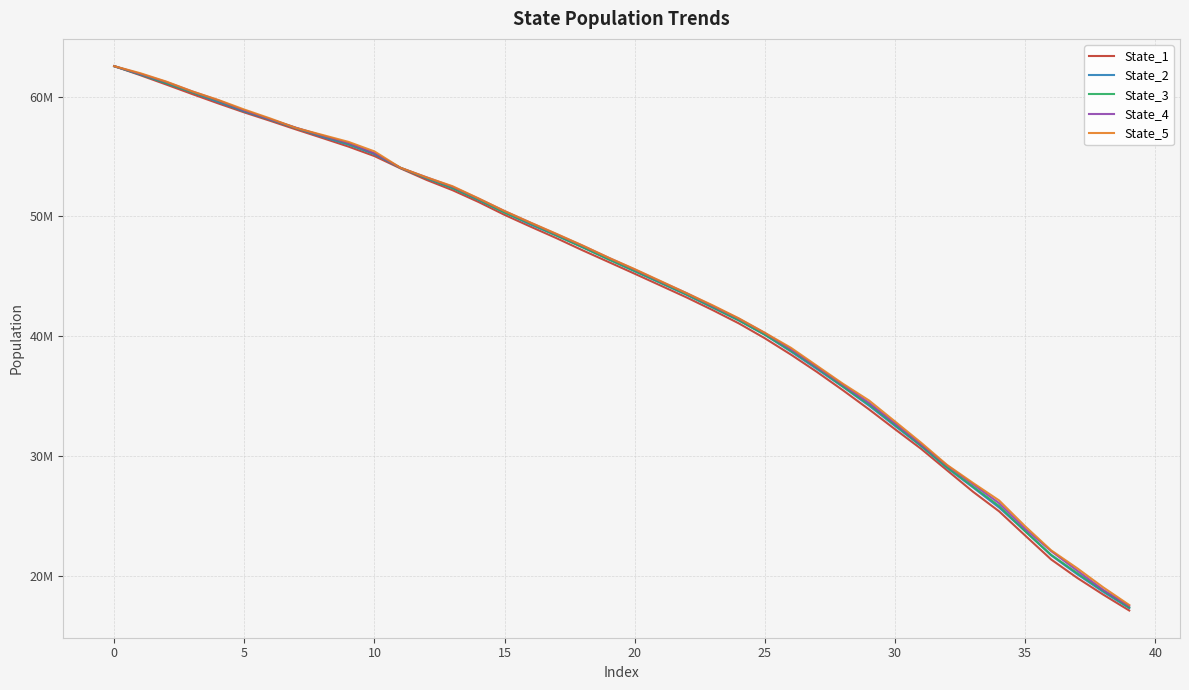

What is the smallest value displayed?

17078326.9